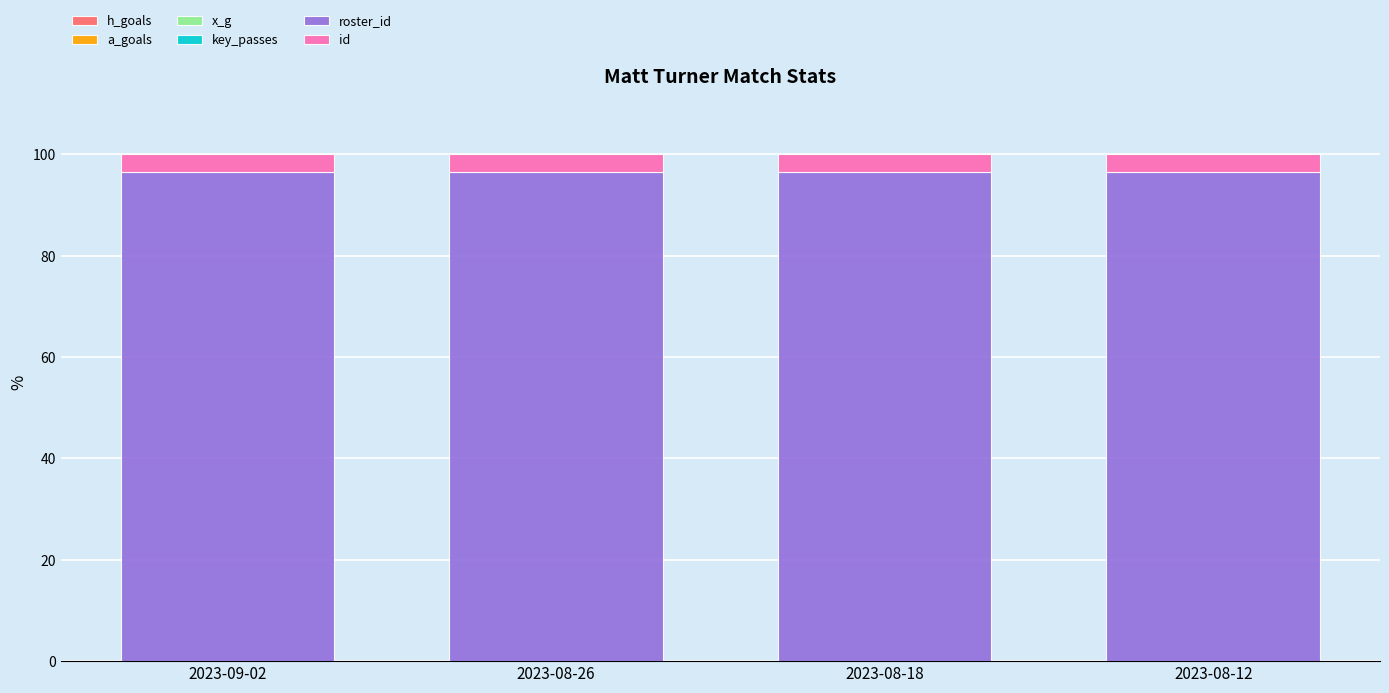

Is it true that roster_id equals 96.5 at 2023-08-26?

True